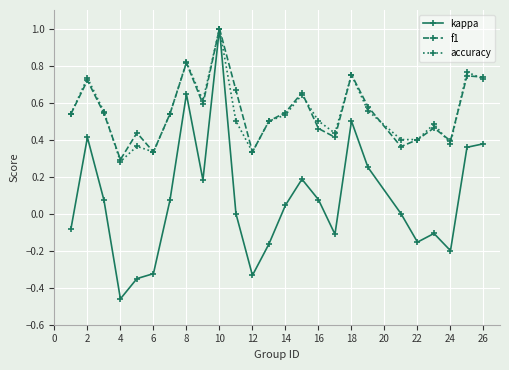

True or false: accuracy has more than 1 points higher than both neighbors.

True